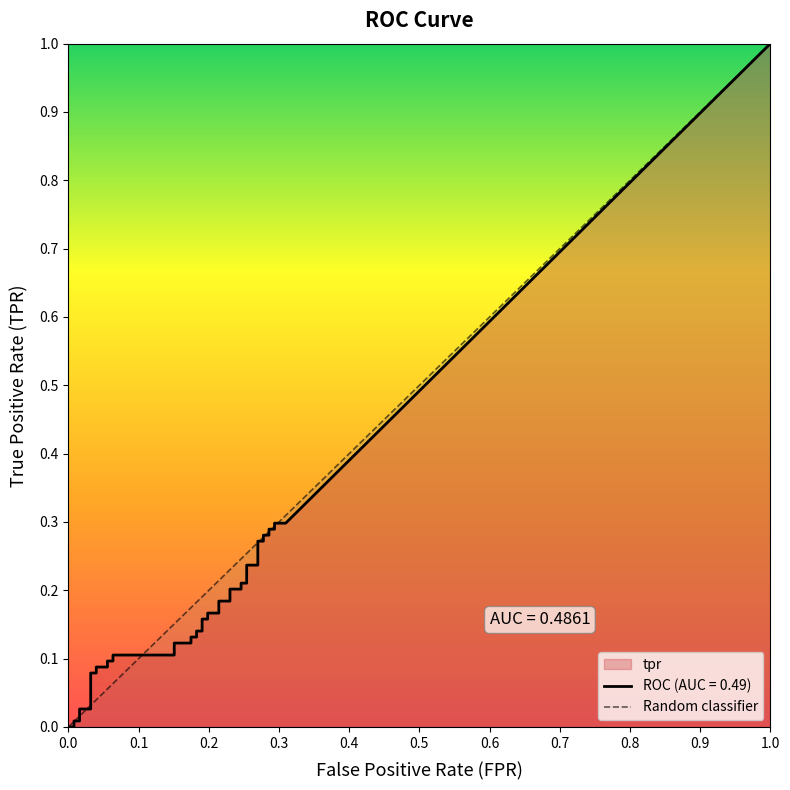

What is the sum of all values?

1